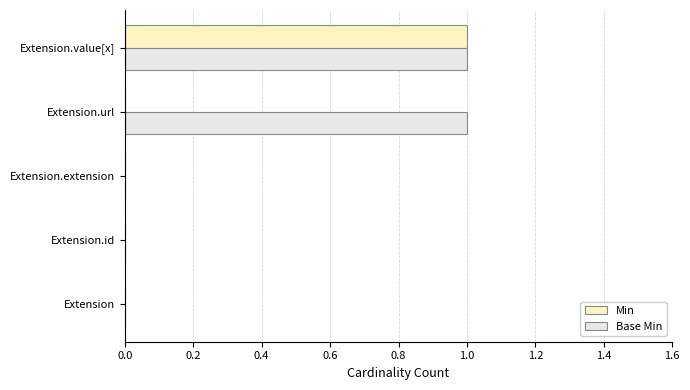

Which series has the largest total across all categories?

Base Min